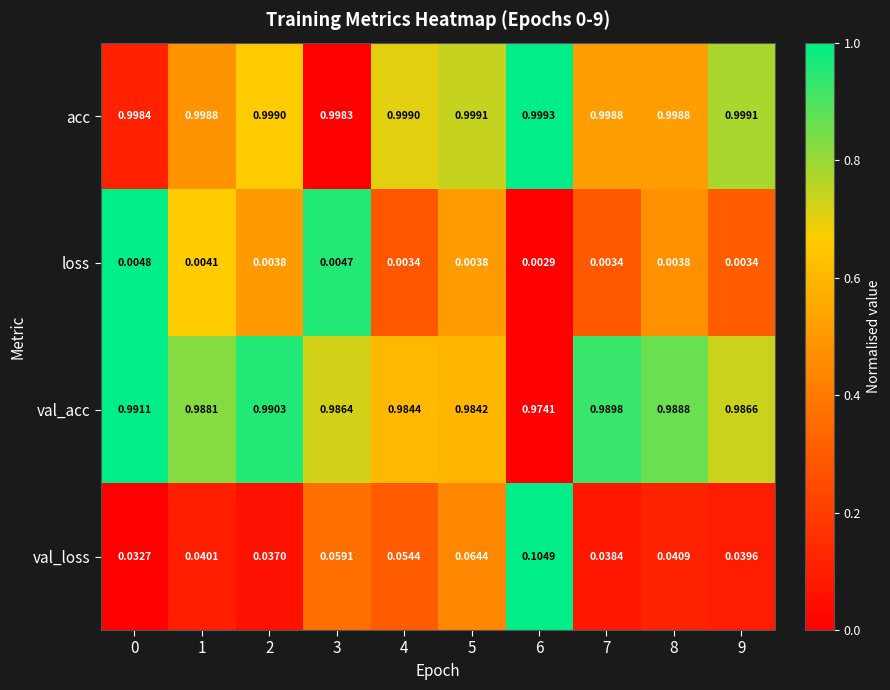

Is the value of loss at 7 greater than the value of val_loss at 2?

No